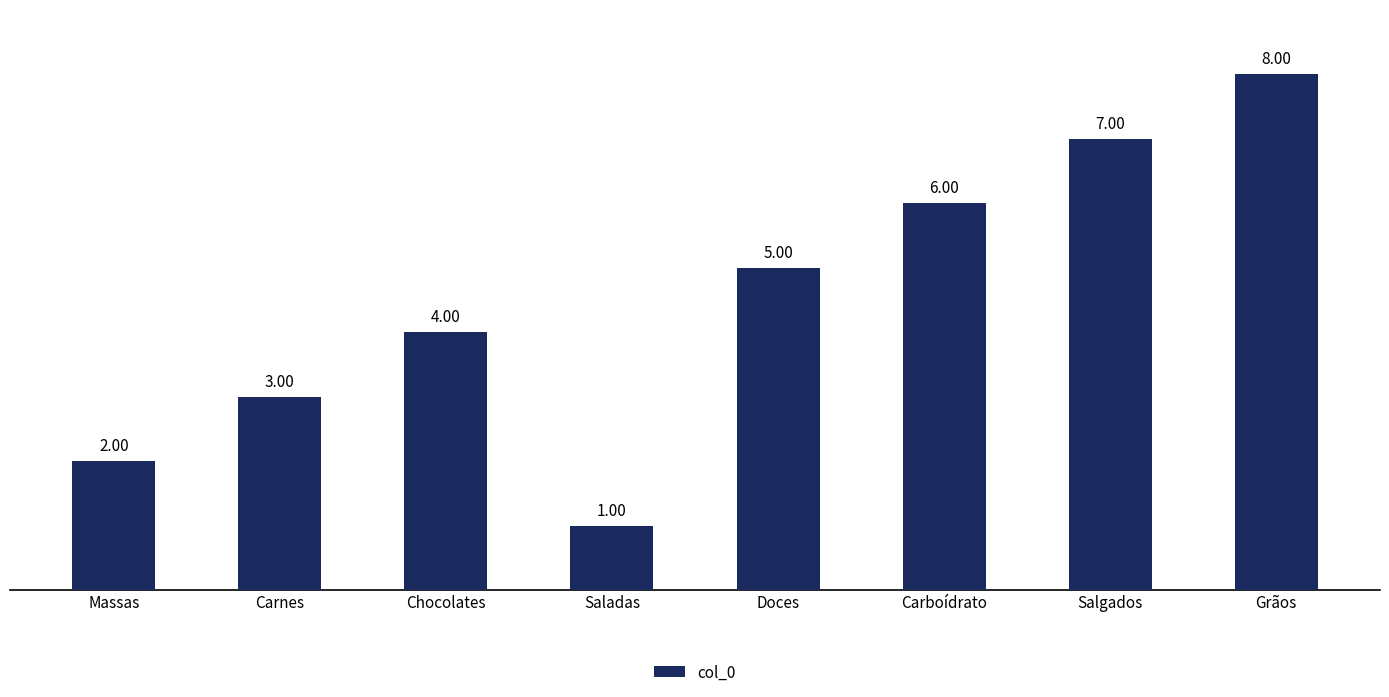

Rank the categories by value from lowest to highest.

Saladas, Massas, Carnes, Chocolates, Doces, Carboídrato, Salgados, Grãos